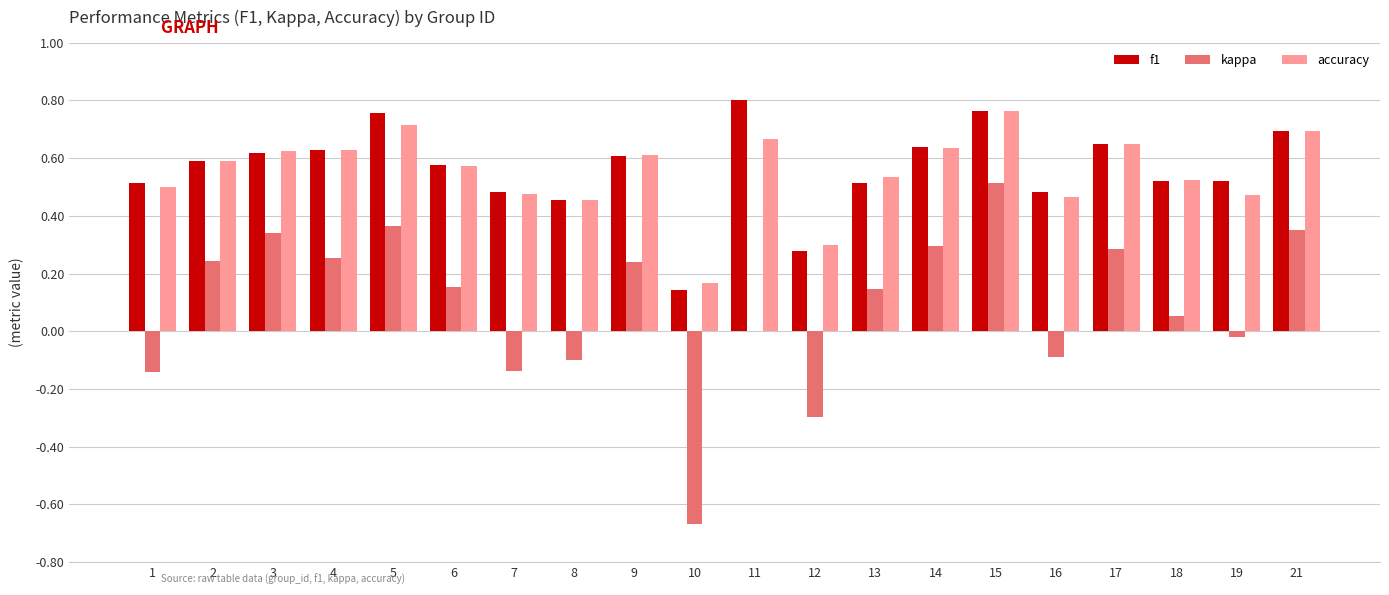

What is the sum of the accuracy values at 21 and 1?

1.2